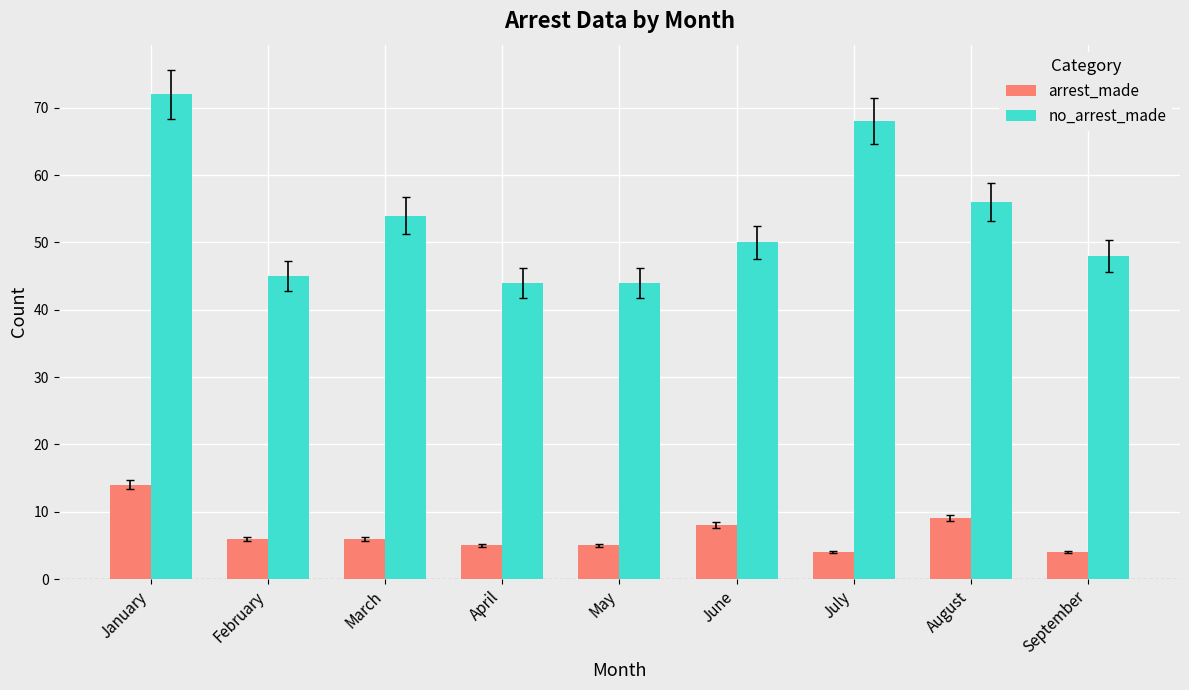

Which series has the largest total across all categories?

no_arrest_made